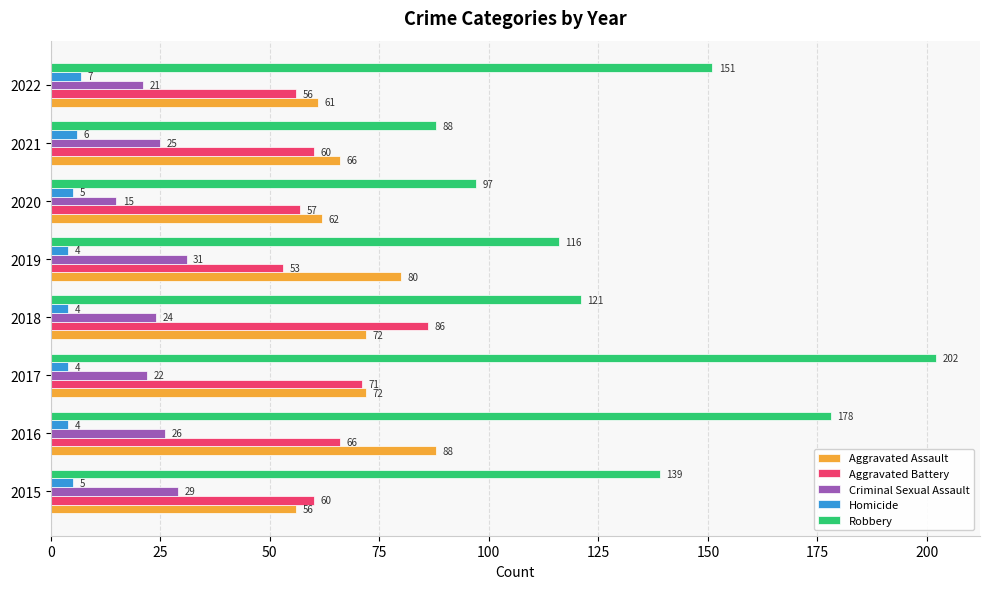

Count the number of categories in the chart.

8